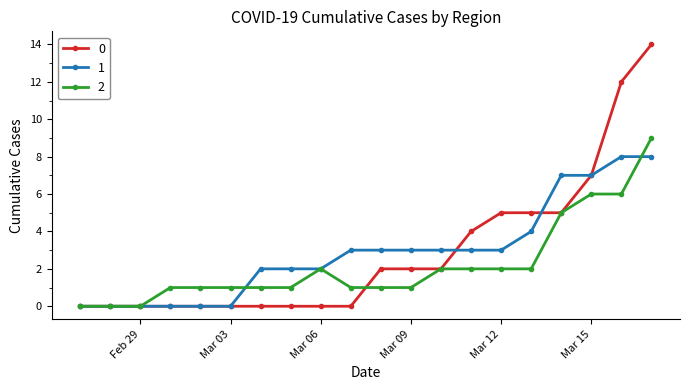

List the series in order of their peak value, lowest first.

1, 2, 0